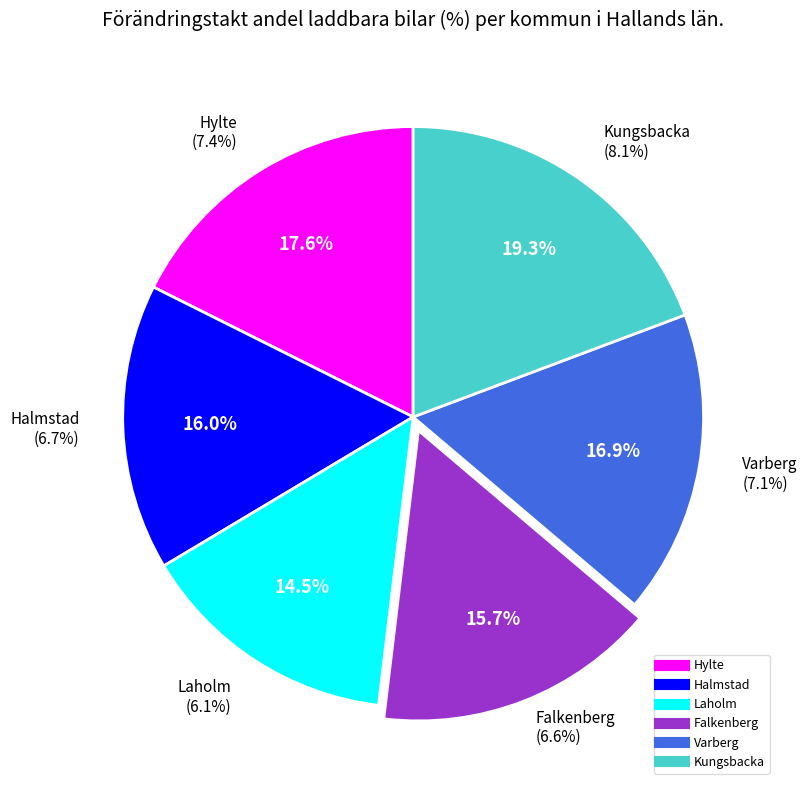

Count the number of slices in the pie.

6